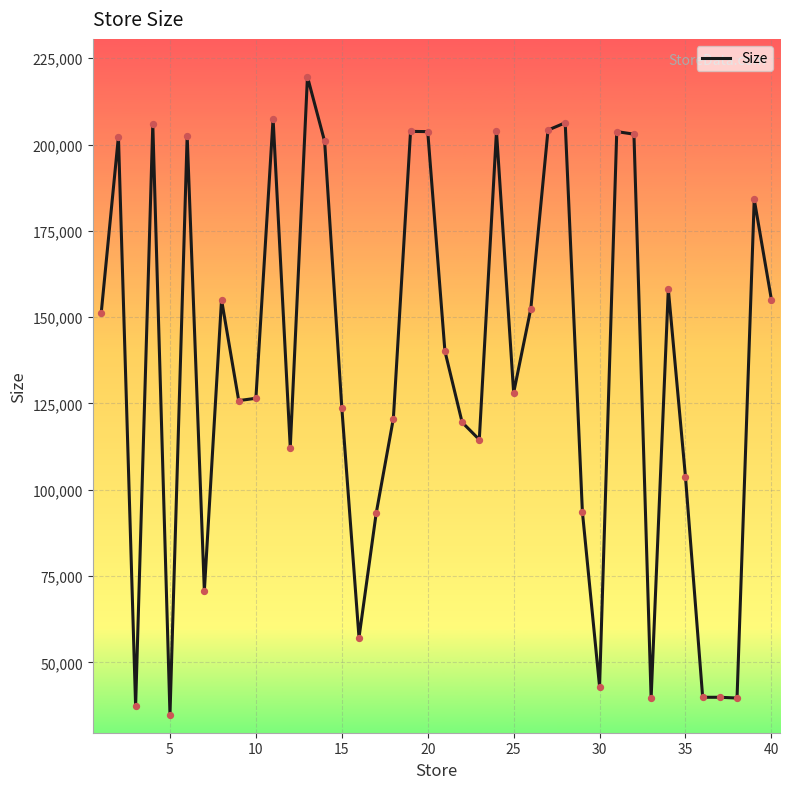

What is the smallest value displayed?

34875